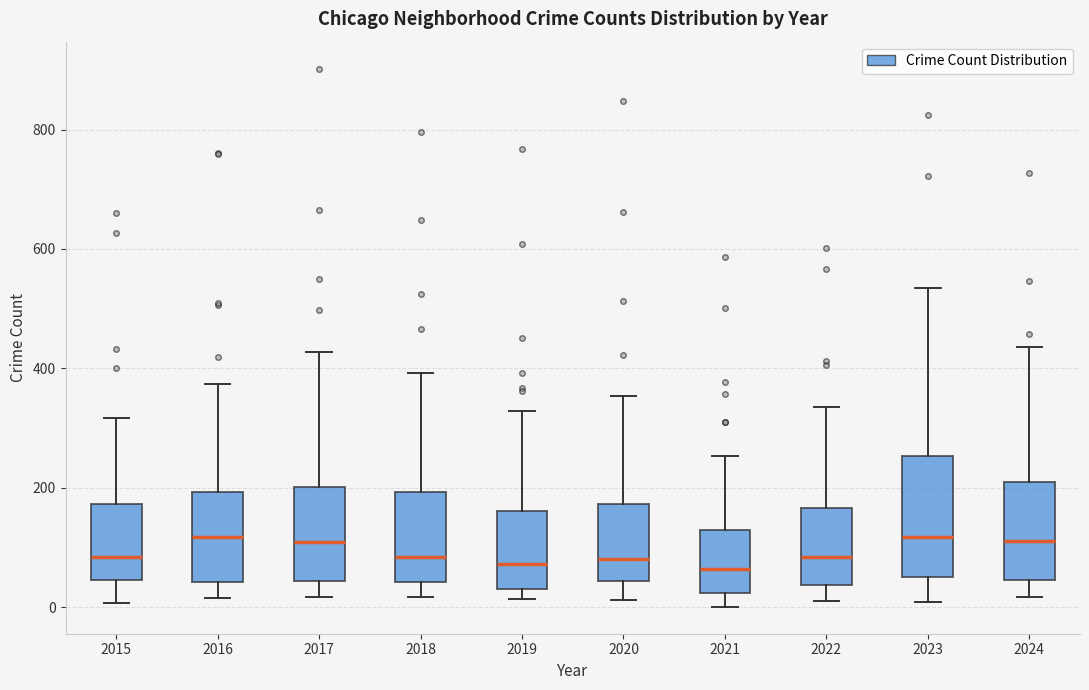

Where does the upper whisker of the box at x = 2016 end on the y-axis? The values are not printed on the chart, so give them approximately, as read against the axis.

380